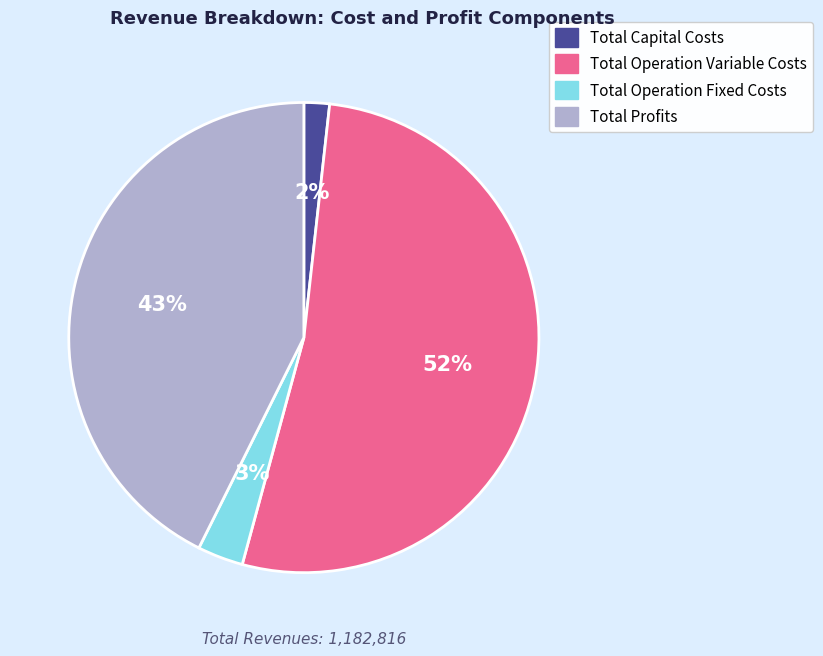

Which category has the smallest portion of the pie?

Total Capital Costs